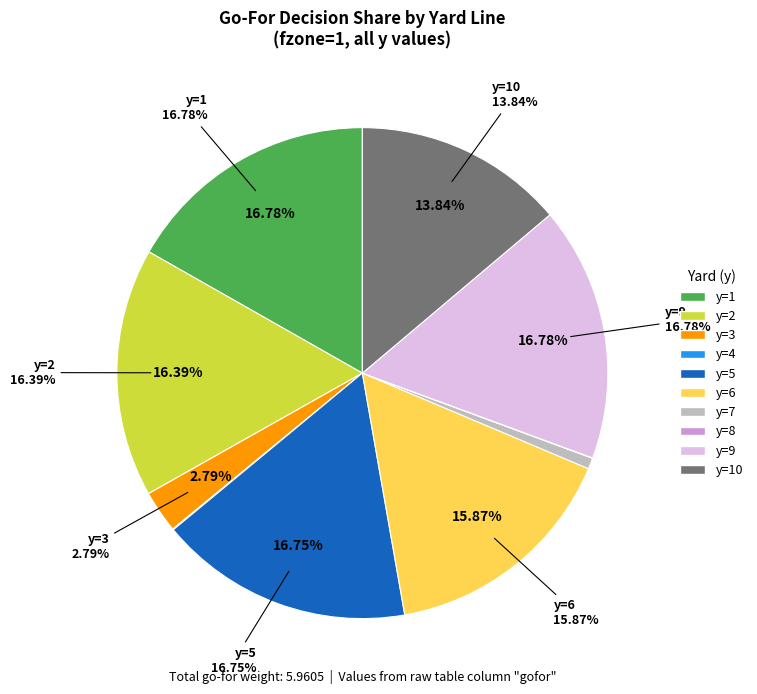

To the nearest percent, what is the difference between the y=10 and y=3 slice percentages?

11%